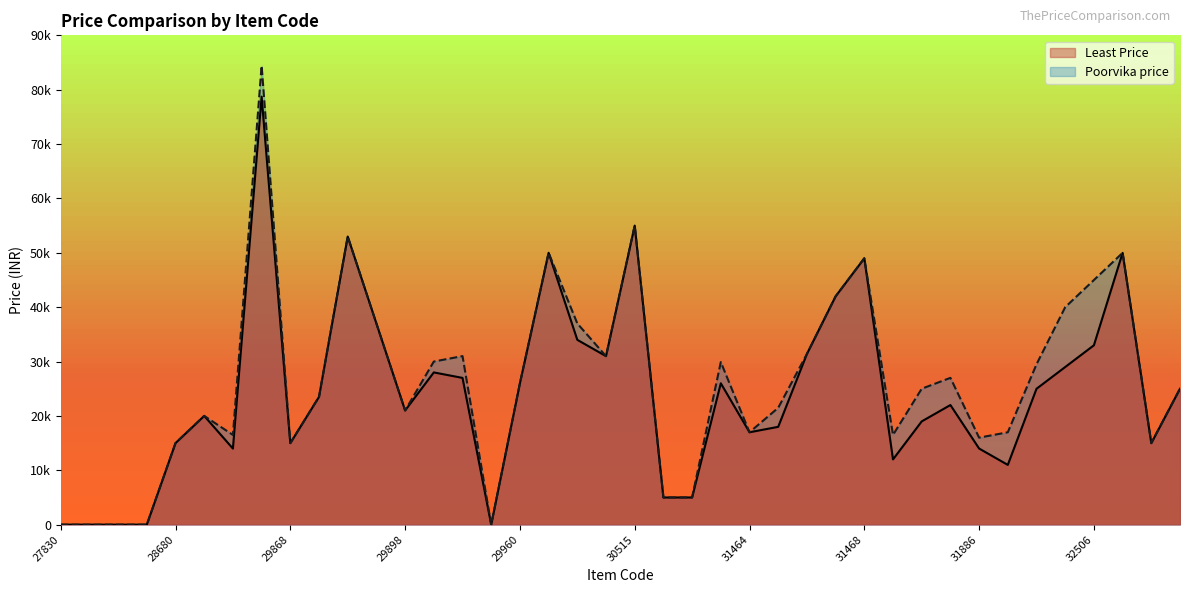

At which label is Poorvika price closest to 42200?

31467